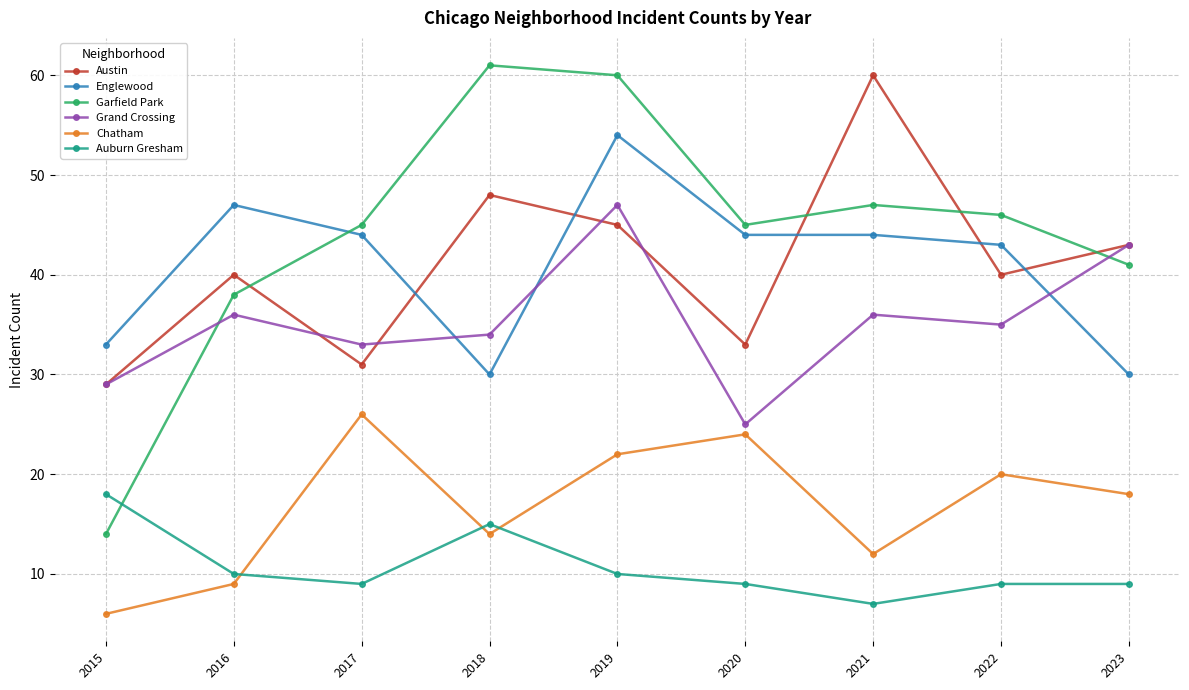

What is the average value of the Chatham series?

17